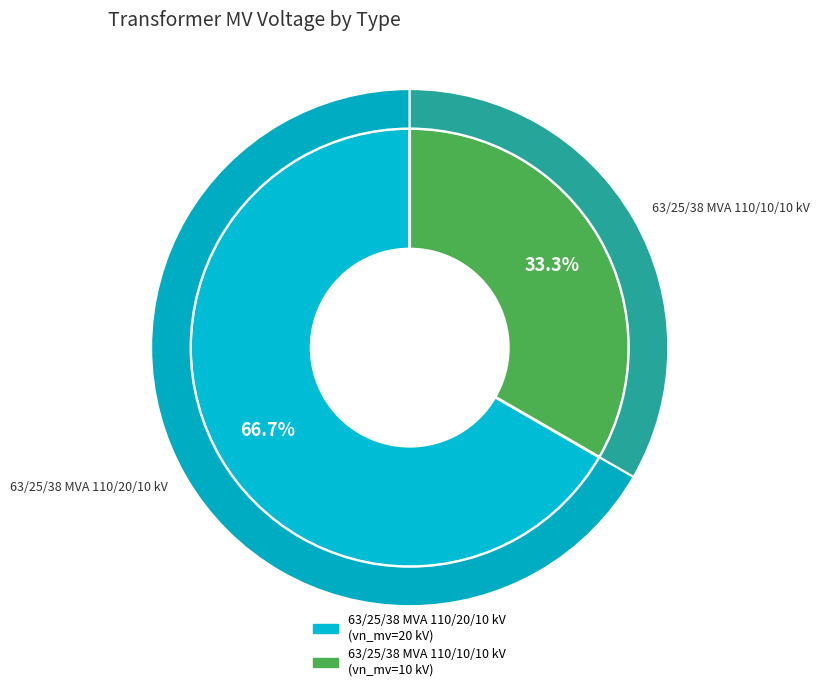

Is there any slice that represents more than half of the pie?

Yes